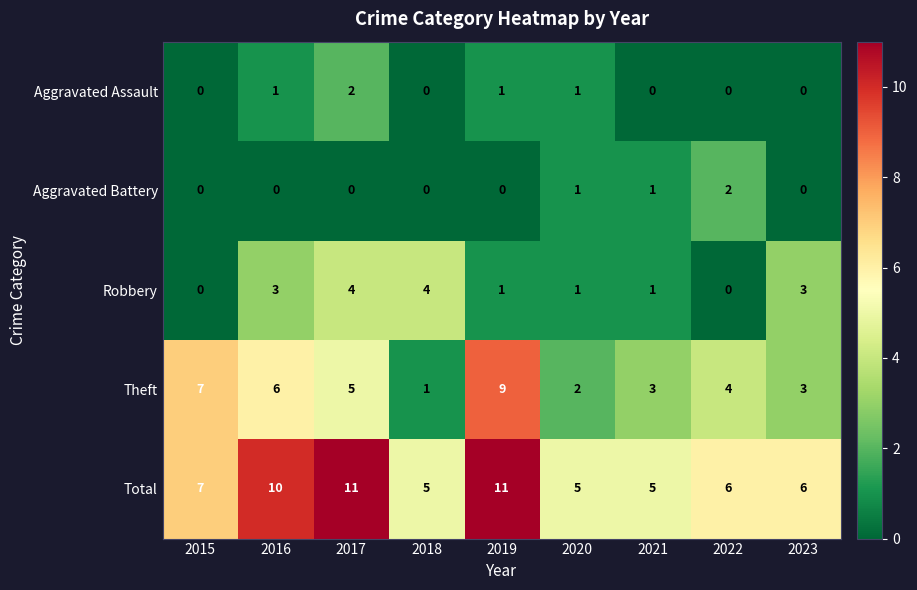

What is the spread (max minus min) of values at 2015?

7